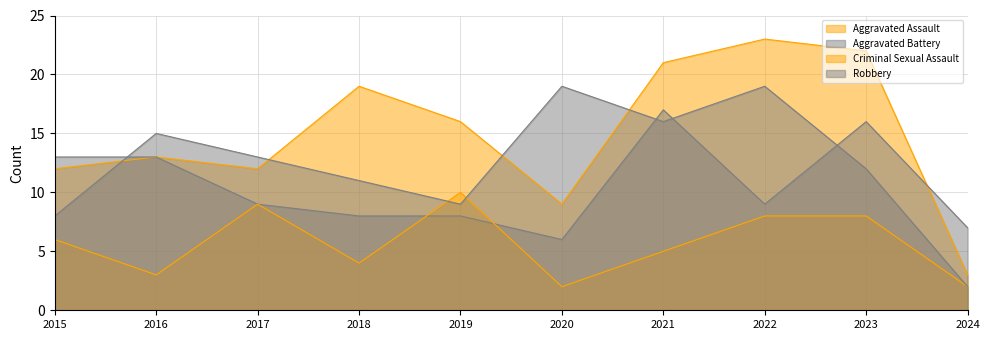

Which series has the largest total across all categories?

Aggravated Assault